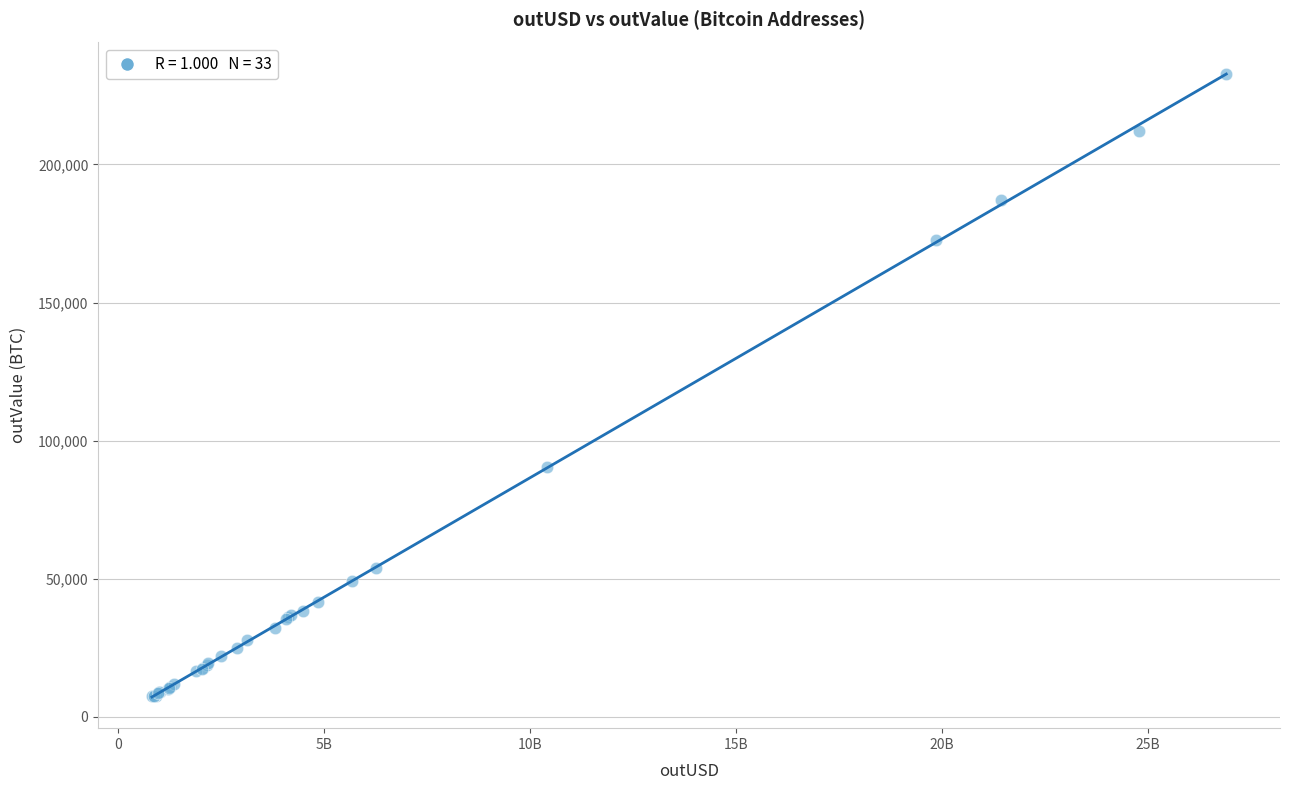

What Y value in the scatter plot is closest to 120155?

90570.3